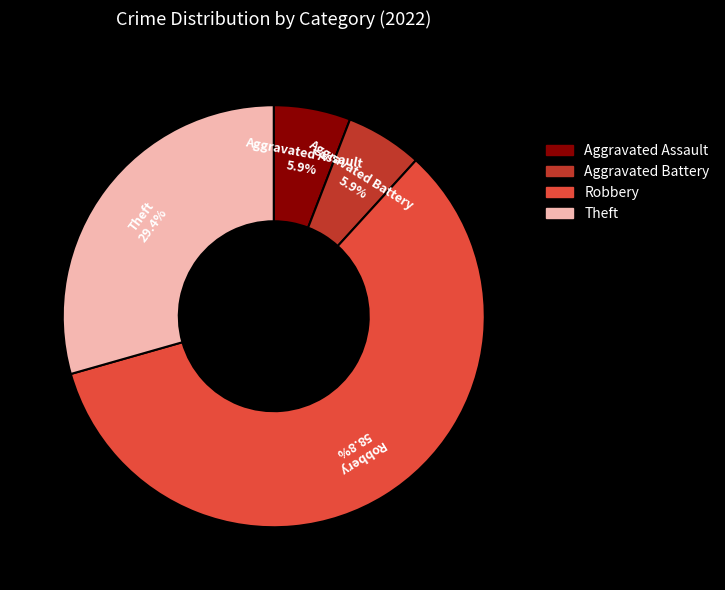

Count the number of slices in the pie.

4